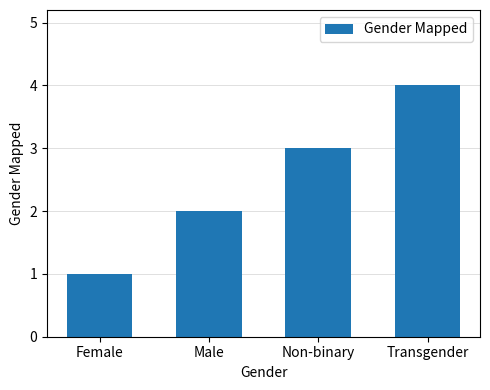

Rank the categories by value from lowest to highest.

Female, Male, Non-binary, Transgender